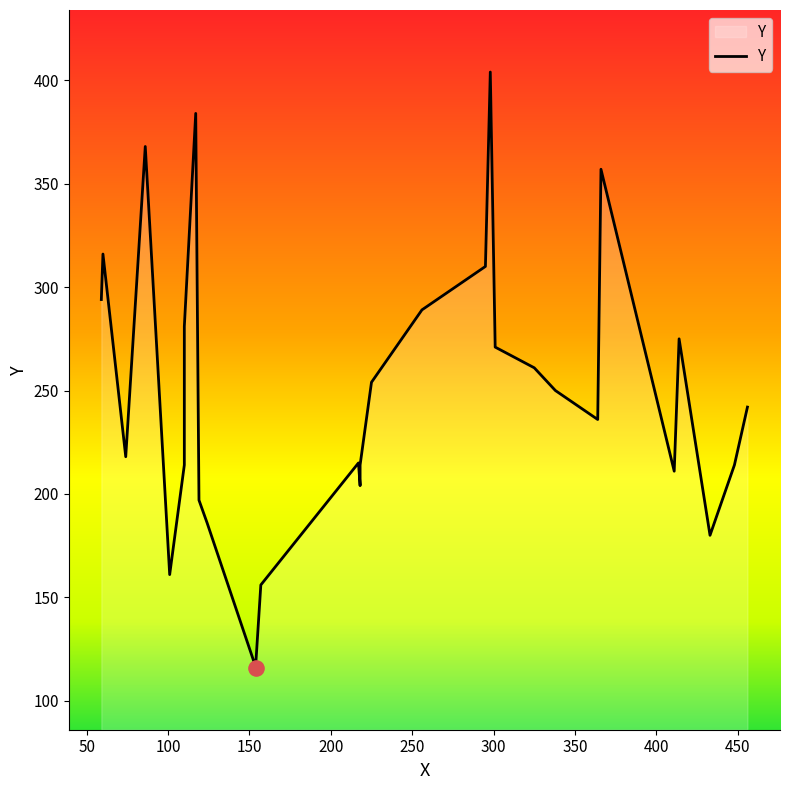

What is the ratio of the value at 414 to the value at 117?

0.7